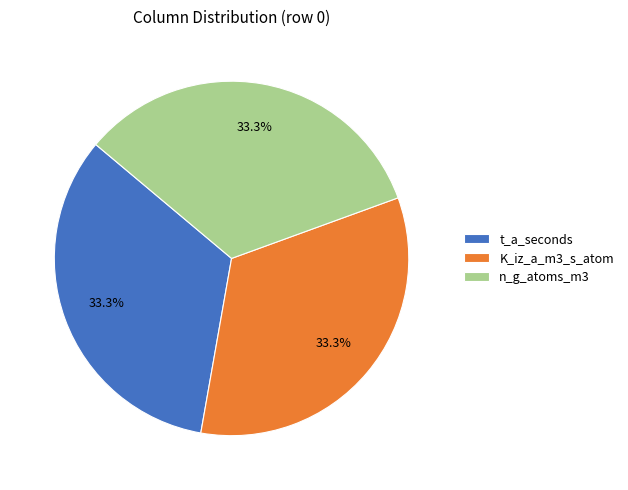

To the nearest percent, what is the average slice percentage?

33%